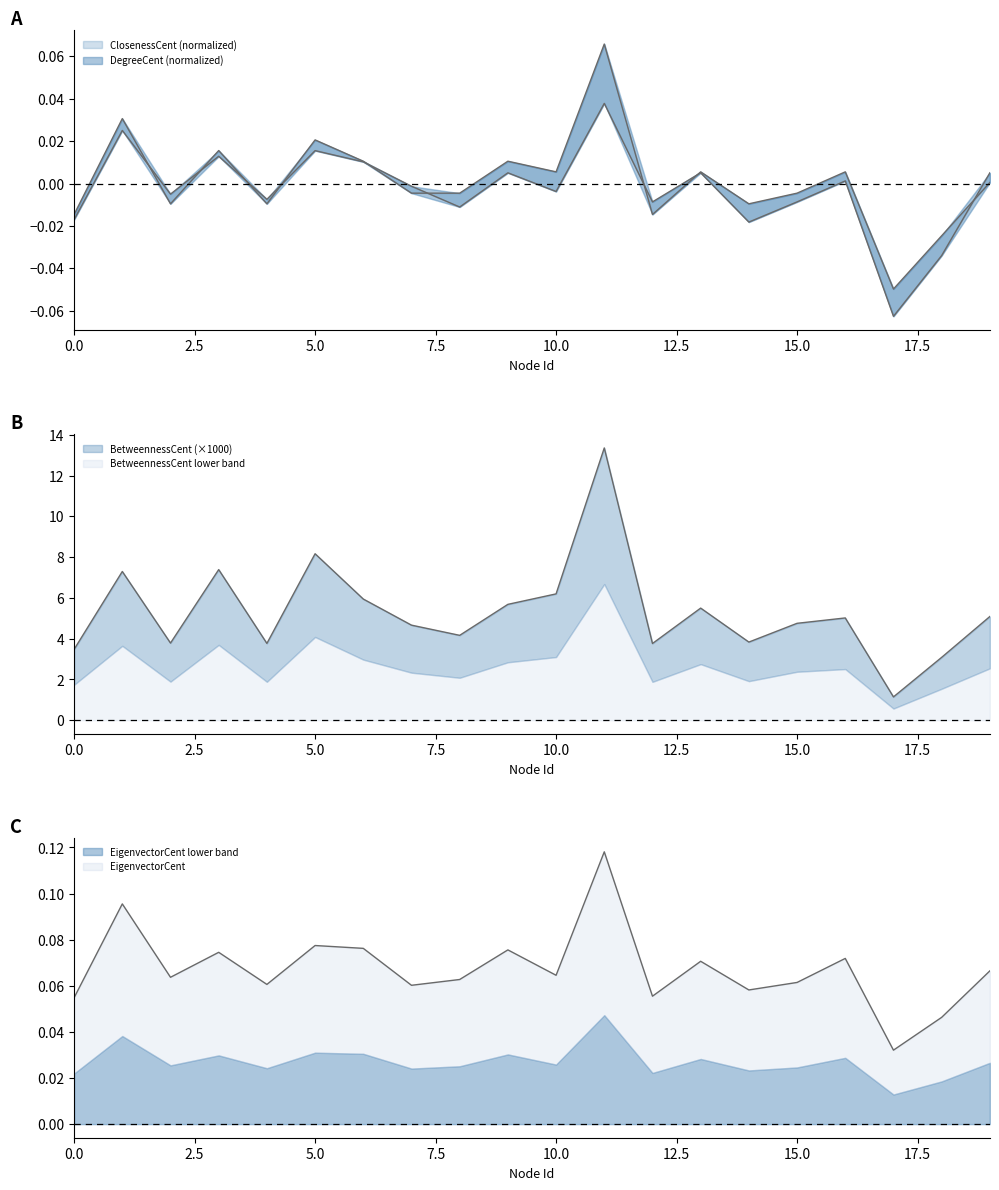

How many positive values does the DegreeCent series have?

10